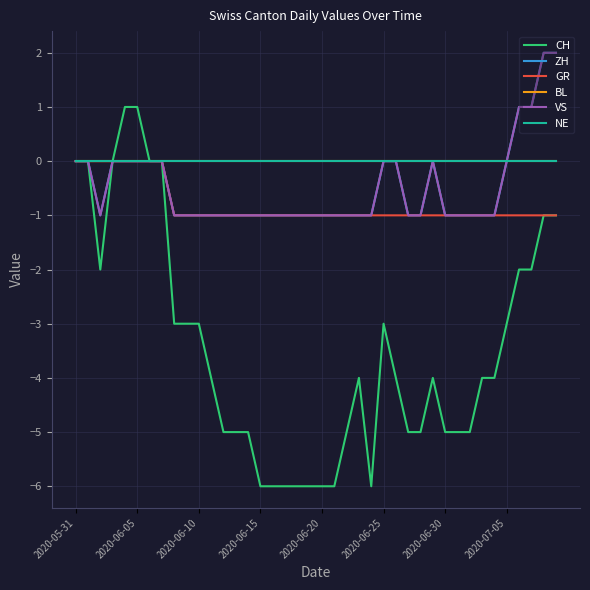

Which series has the largest total across all categories?

BL